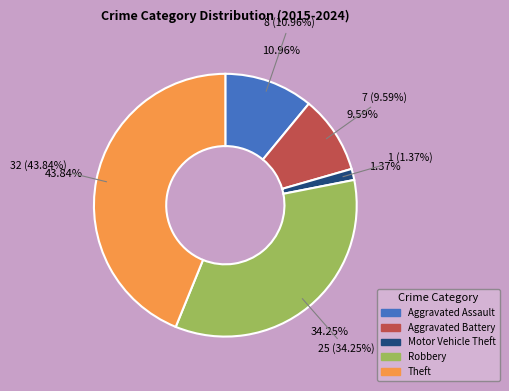

What is the change in value from Aggravated Assault to Theft?

+24